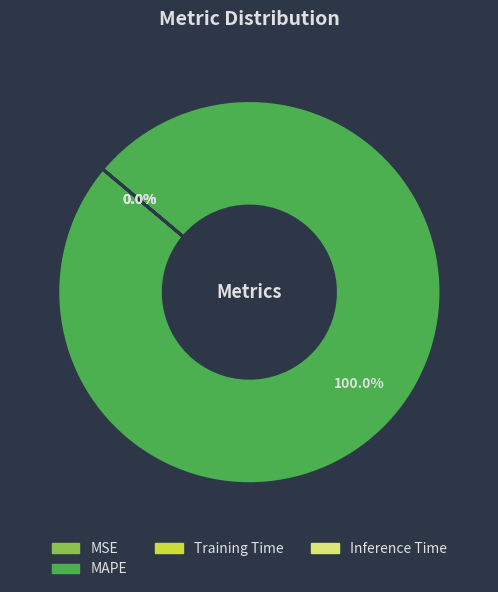

Does any single category account for the majority?

Yes